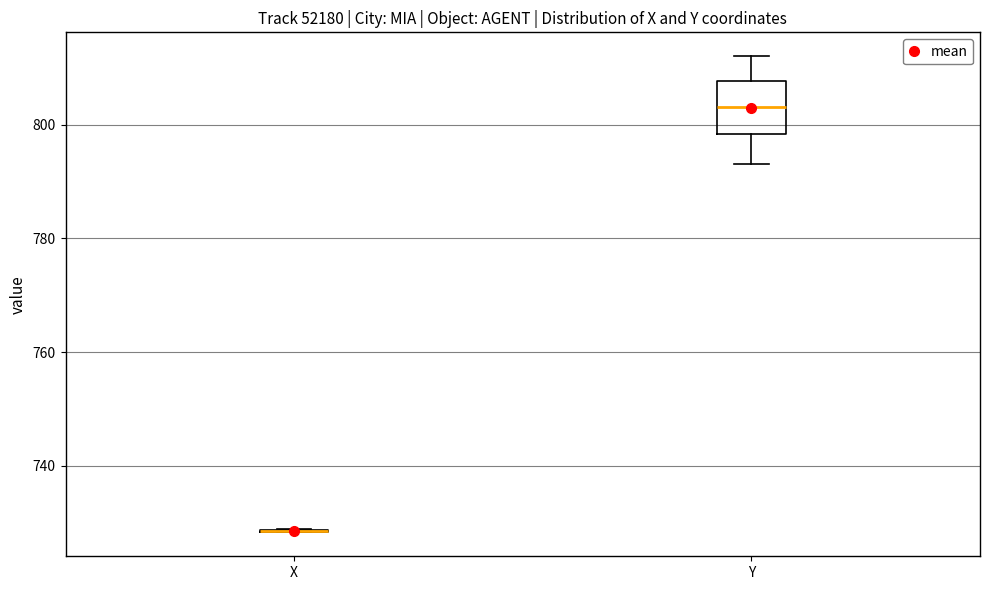

Comparing the boxes themselves (not the whiskers), which one is the tallest?

Y